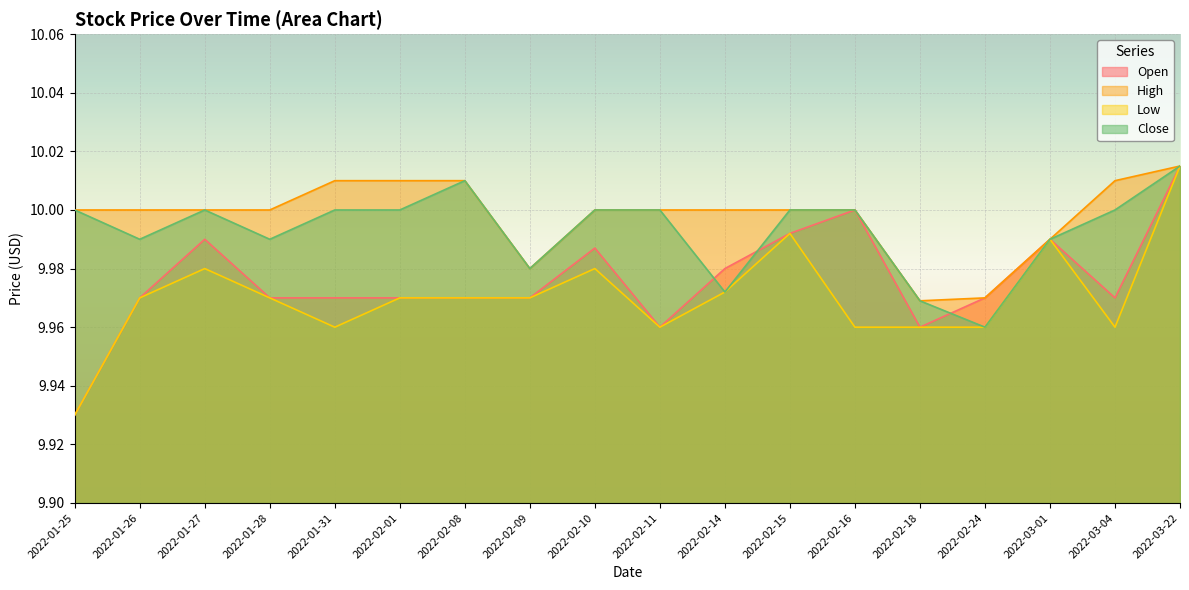

Reading left to right, extract all data points from this chart.

Open: 2022-01-25=9.9	2022-01-26=10.0	2022-01-27=10.0	2022-01-28=10.0	2022-01-31=10.0	2022-02-01=10.0	2022-02-08=10.0	2022-02-09=10.0	2022-02-10=10.0	2022-02-11=10.0	2022-02-14=10.0	2022-02-15=10.0	2022-02-16=10.0	2022-02-18=10.0	2022-02-24=10.0	2022-03-01=10.0	2022-03-04=10.0	2022-03-22=10.0
High: 2022-01-25=10.0	2022-01-26=10.0	2022-01-27=10.0	2022-01-28=10.0	2022-01-31=10.0	2022-02-01=10.0	2022-02-08=10.0	2022-02-09=10.0	2022-02-10=10.0	2022-02-11=10.0	2022-02-14=10.0	2022-02-15=10.0	2022-02-16=10.0	2022-02-18=10.0	2022-02-24=10.0	2022-03-01=10.0	2022-03-04=10.0	2022-03-22=10.0
Low: 2022-01-25=9.9	2022-01-26=10.0	2022-01-27=10.0	2022-01-28=10.0	2022-01-31=10.0	2022-02-01=10.0	2022-02-08=10.0	2022-02-09=10.0	2022-02-10=10.0	2022-02-11=10.0	2022-02-14=10.0	2022-02-15=10.0	2022-02-16=10.0	2022-02-18=10.0	2022-02-24=10.0	2022-03-01=10.0	2022-03-04=10.0	2022-03-22=10.0
Close: 2022-01-25=10.0	2022-01-26=10.0	2022-01-27=10.0	2022-01-28=10.0	2022-01-31=10.0	2022-02-01=10.0	2022-02-08=10.0	2022-02-09=10.0	2022-02-10=10.0	2022-02-11=10.0	2022-02-14=10.0	2022-02-15=10.0	2022-02-16=10.0	2022-02-18=10.0	2022-02-24=10.0	2022-03-01=10.0	2022-03-04=10.0	2022-03-22=10.0